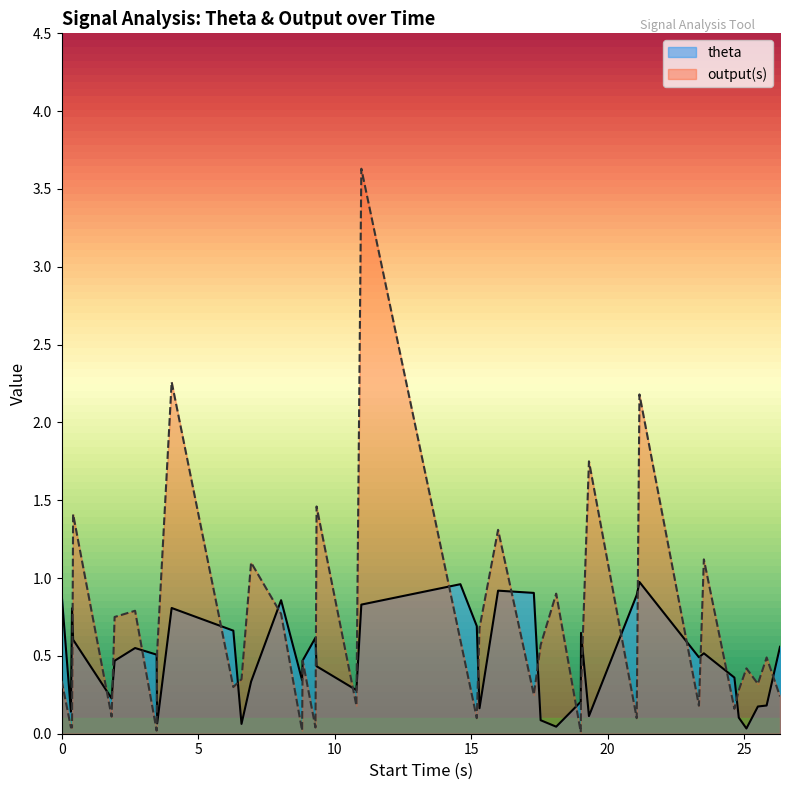

What is the maximum value for output(s)?

3.6